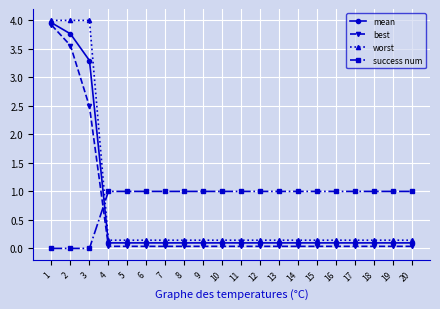

What is the difference between the mean values at 20 and 3?

3.2